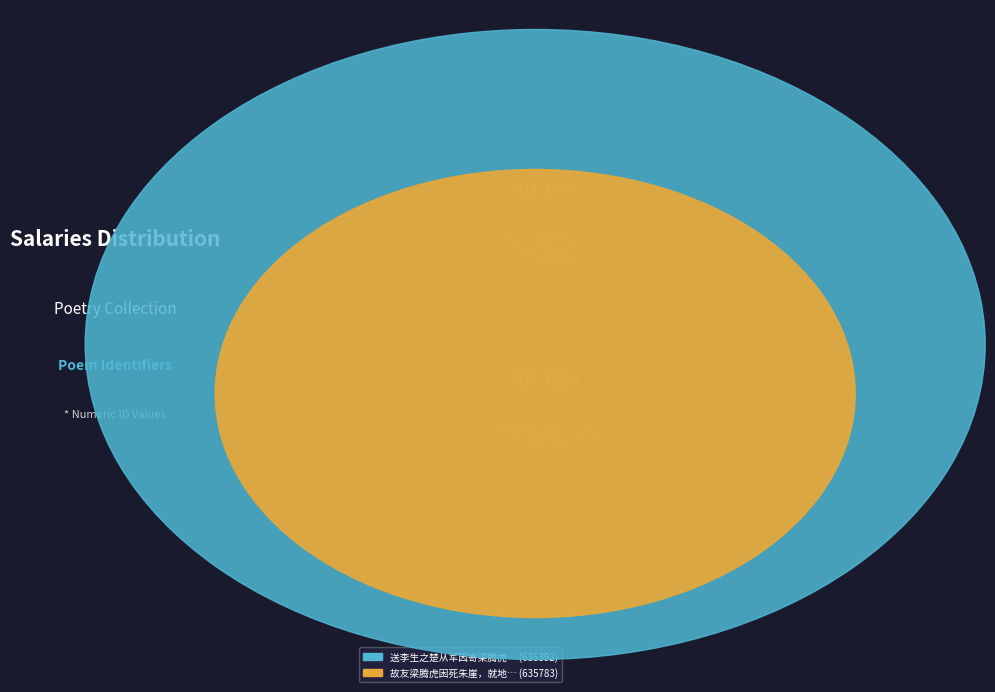

What percentage is NOT represented by 送李生之楚从军因寄梁腾虎?

50.0%